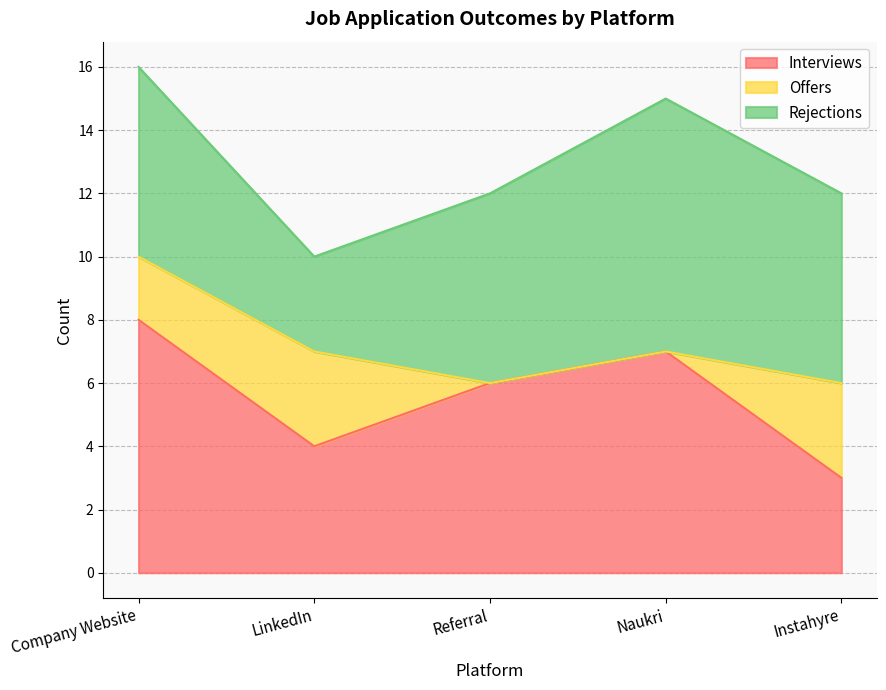

Reading left to right, transcribe all the data shown in this chart.

Interviews: Company Website=8	LinkedIn=4	Referral=6	Naukri=7	Instahyre=3
Offers: Company Website=2	LinkedIn=3	Referral=0	Naukri=0	Instahyre=3
Rejections: Company Website=6	LinkedIn=3	Referral=6	Naukri=8	Instahyre=6